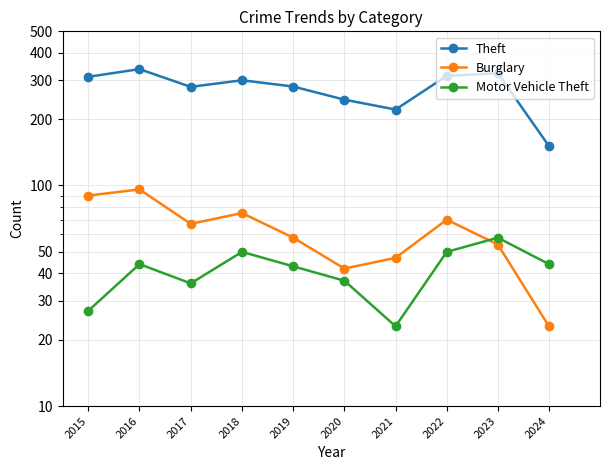

At how many categories does at least one series exceed 80?

10